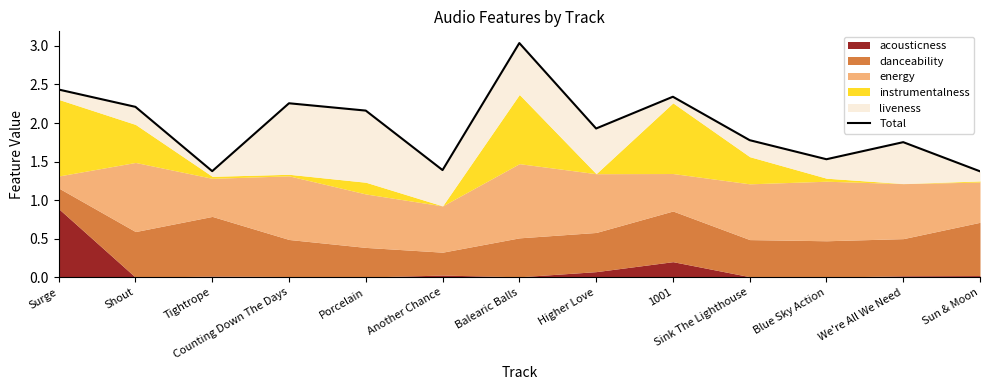

How many interior local valleys (lower than both neighbors) does the data have?

4